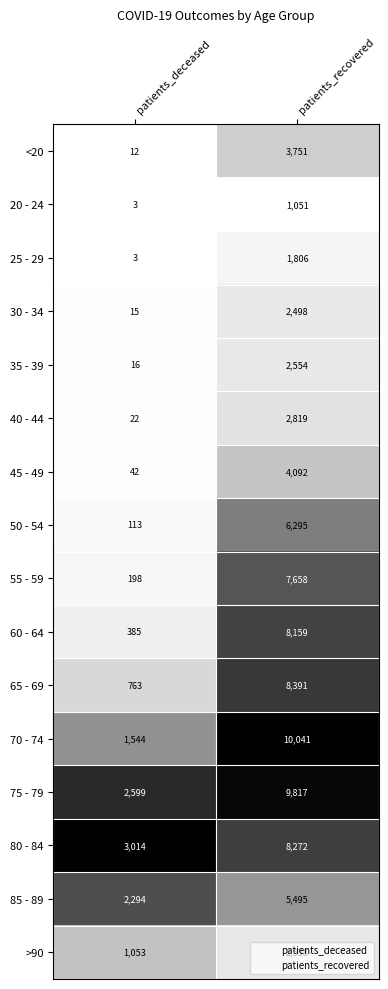

Which series has the largest total across all categories?

75 - 79